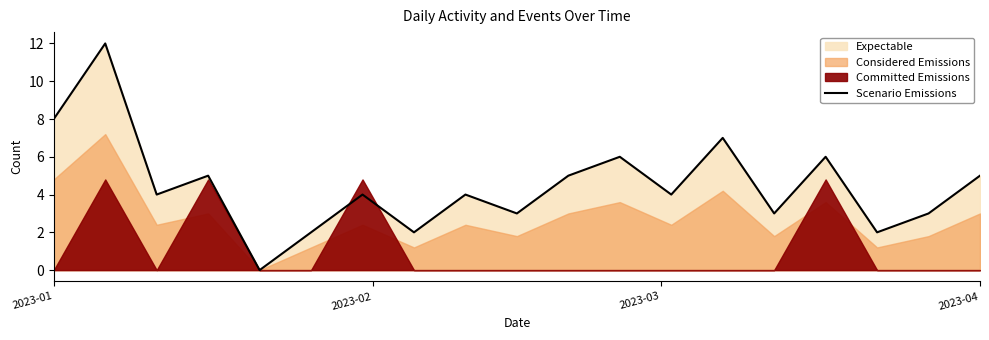

What is the maximum value for Scenario Emissions?

12